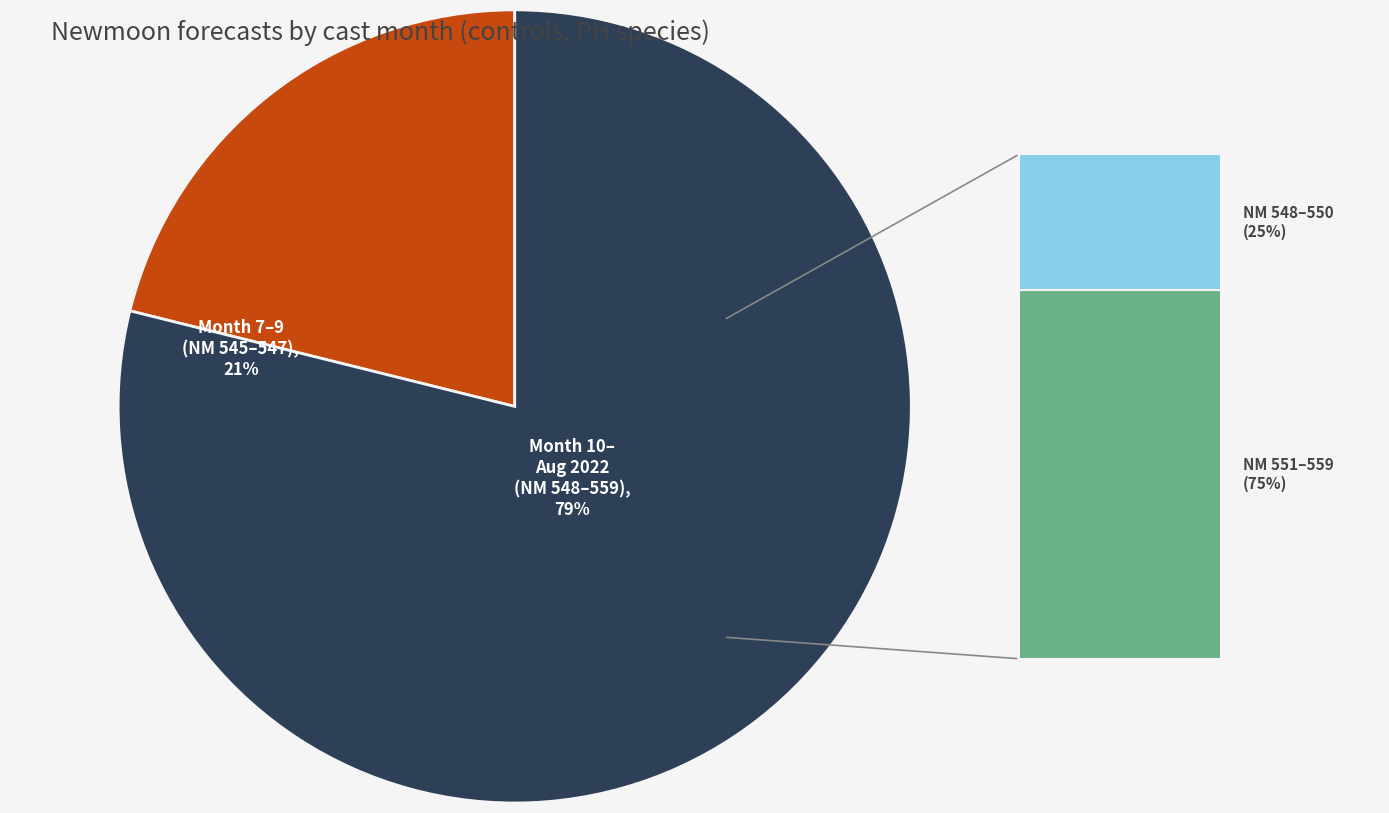

The 2 slice represents 1% of the pie. True or false?

False